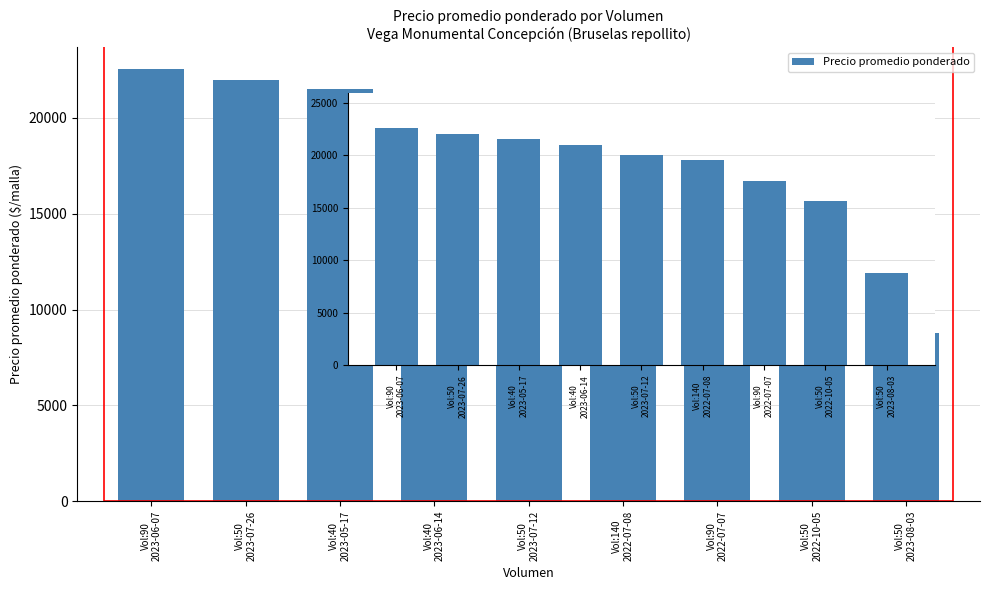

What is the average value?

18731